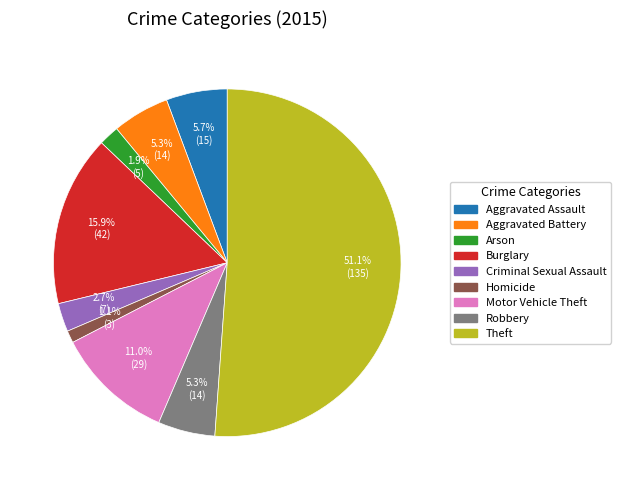

To the nearest percent, what is the combined percentage of Burglary and Homicide?

17%